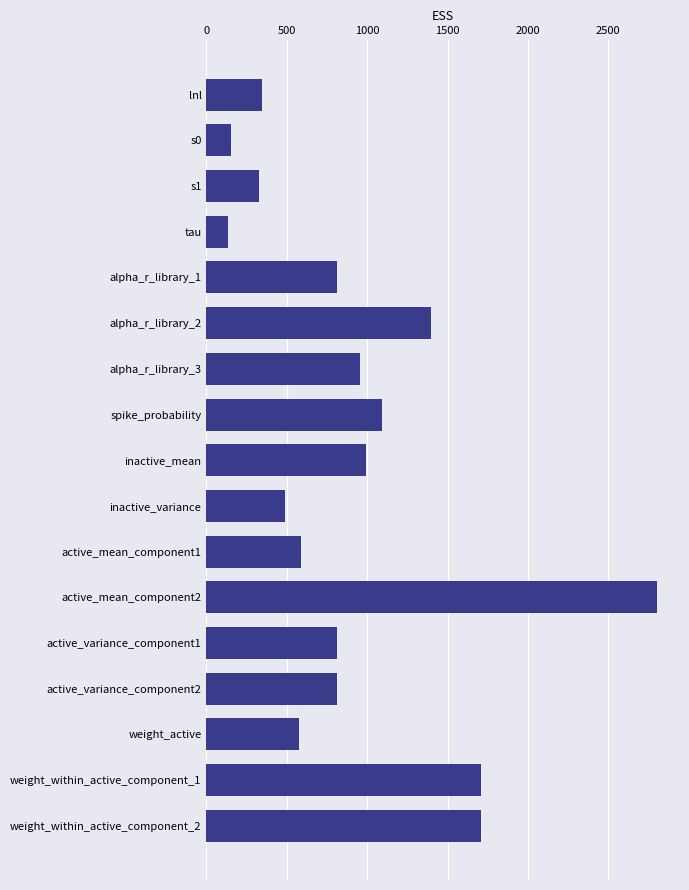

The value at active_variance_component1 is 814.4. True or false?

True